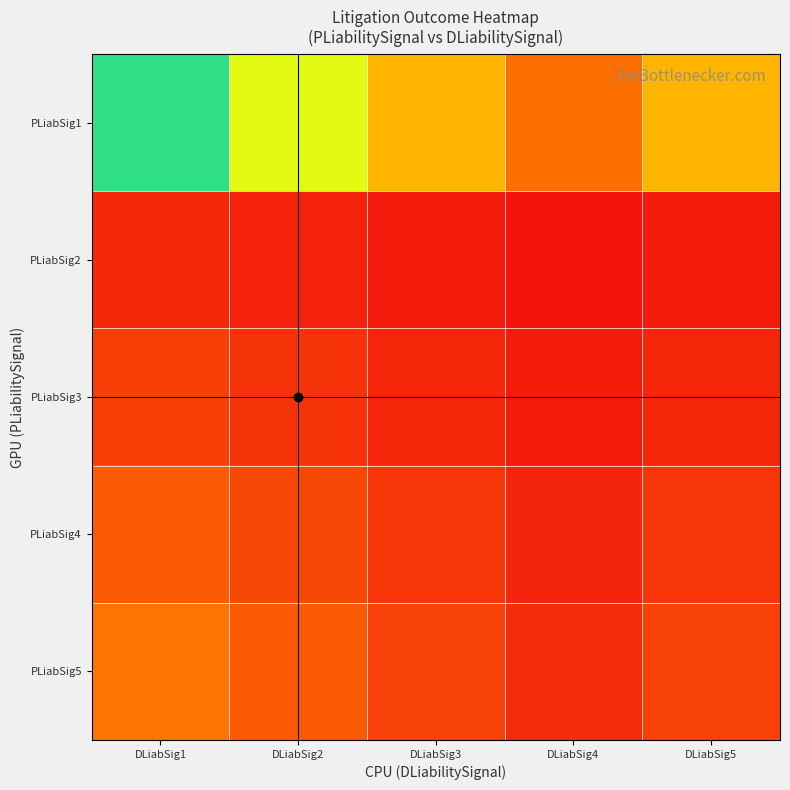

At DLiabSig1, list the series in order from largest to smallest.

PLiabSig1, PLiabSig5, PLiabSig4, PLiabSig3, PLiabSig2